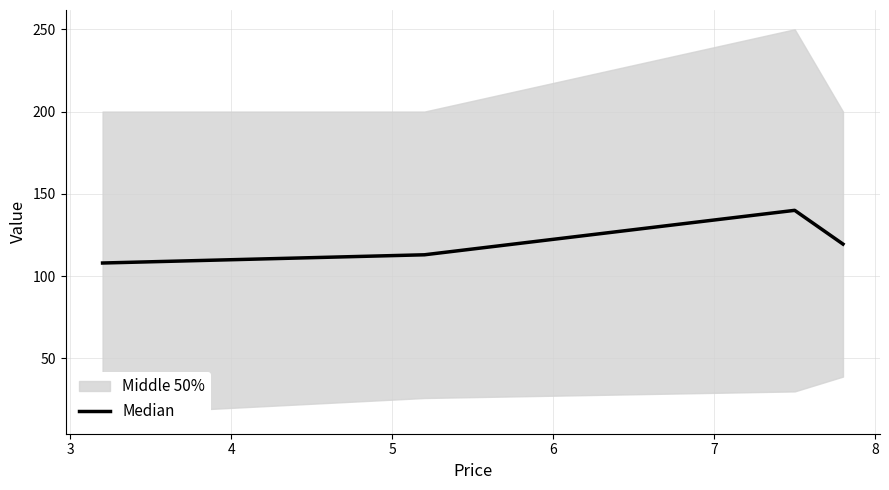

What is the difference between the maximum and minimum values?

32.0